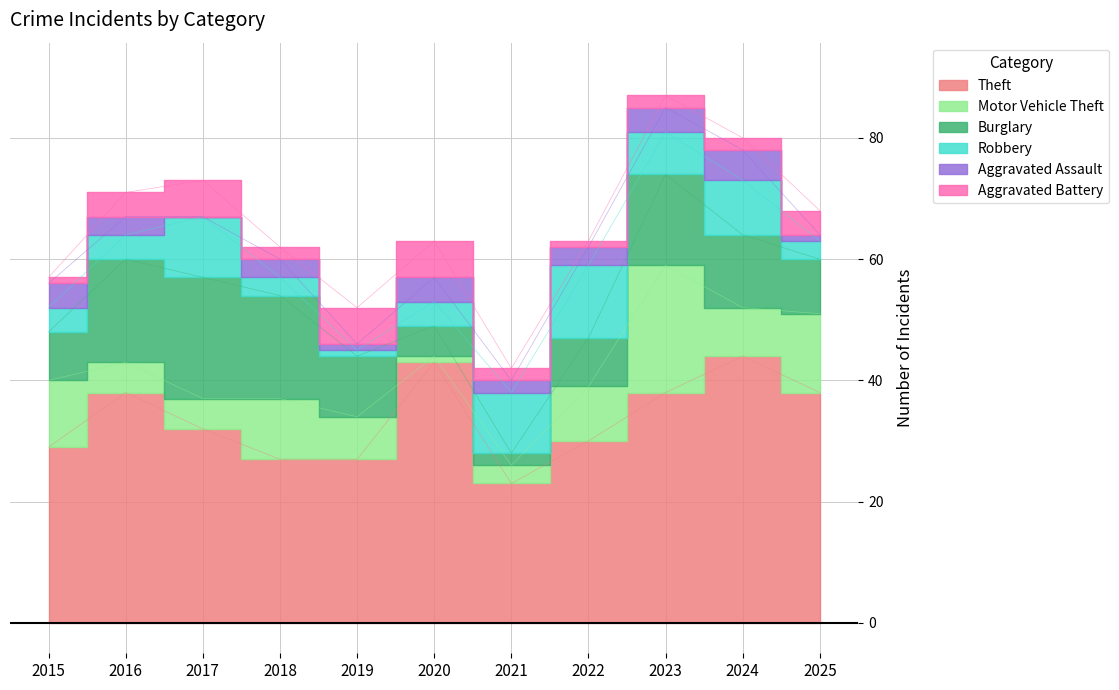

Rank the series by their maximum value, from highest to lowest.

Theft, Motor Vehicle Theft, Burglary, Robbery, Aggravated Battery, Aggravated Assault